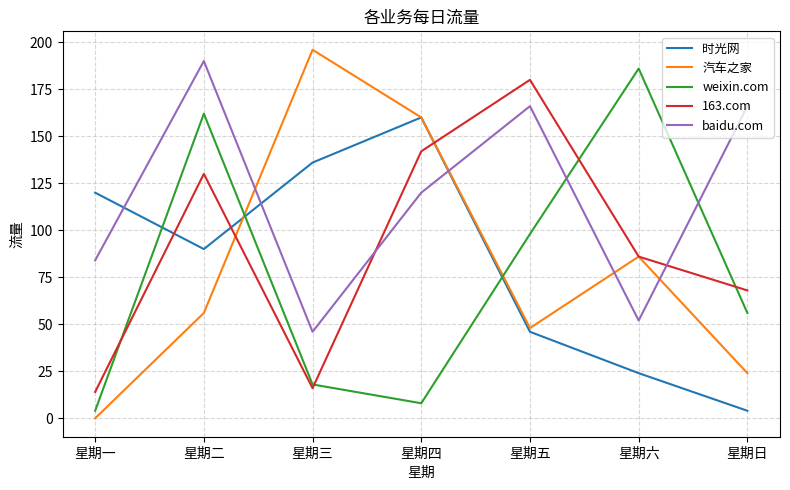

Which series ends up on top after the final intersection of baidu.com and 163.com?

baidu.com